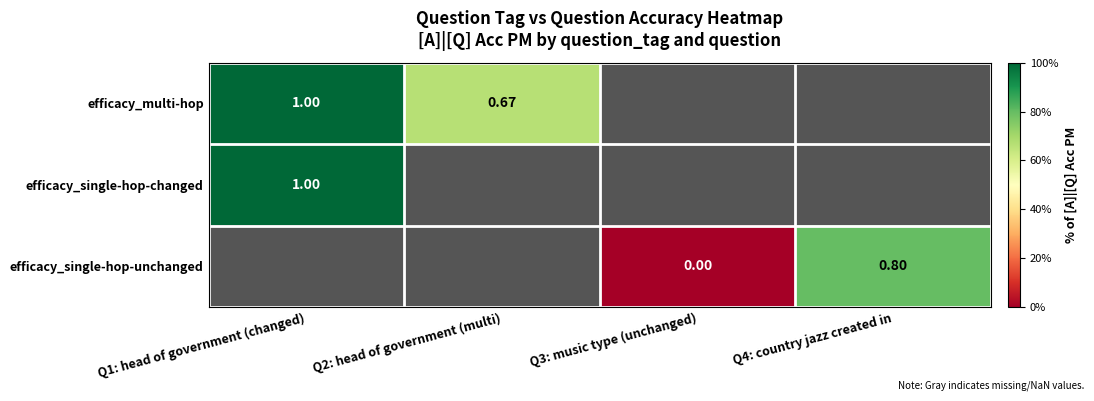

Rank the series by their maximum value, from highest to lowest.

efficacy_multi-hop, efficacy_single-hop-changed, efficacy_single-hop-unchanged